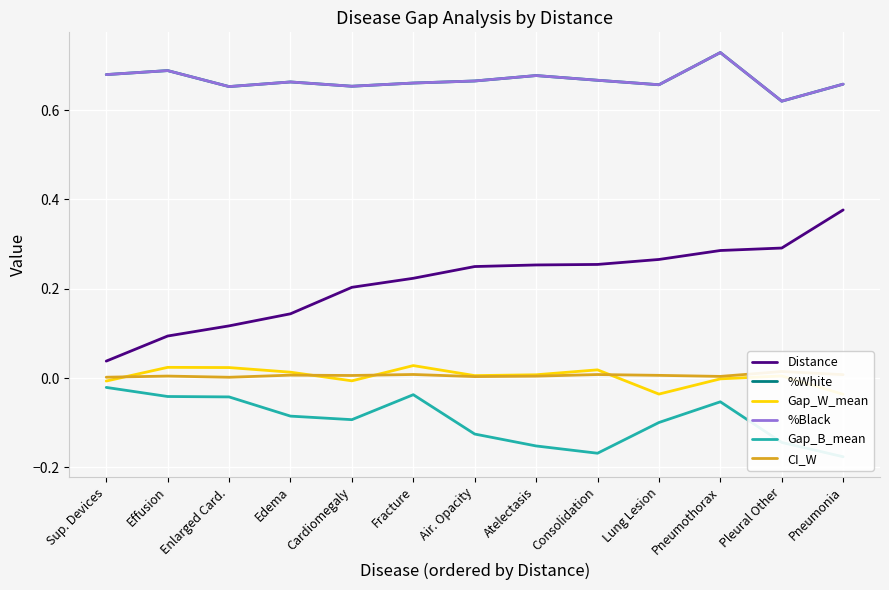

How many data points in Gap_W_mean are less than 0?

5